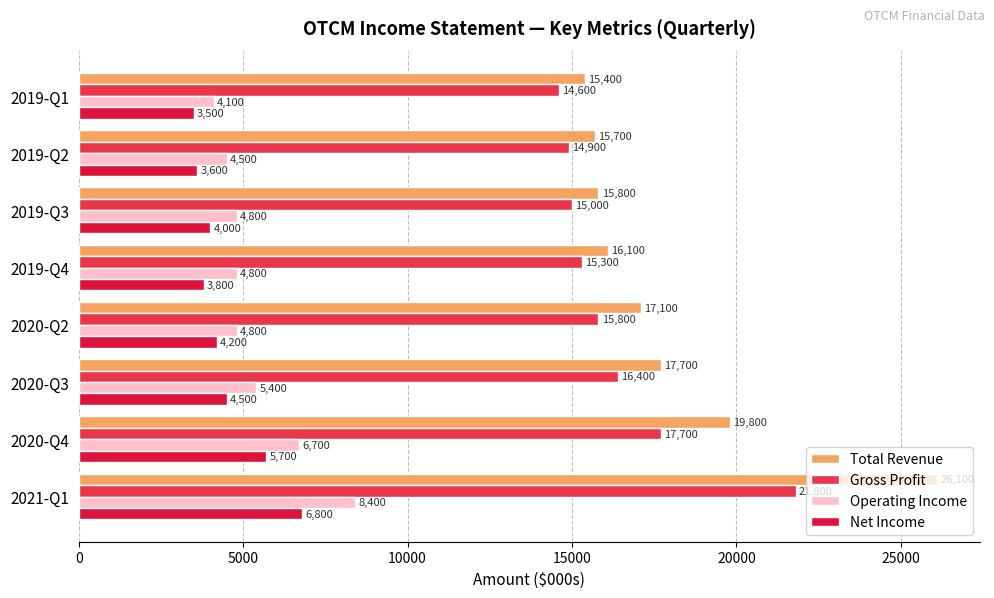

What is the value of the Total Revenue bar at the 8th from the left?

15400